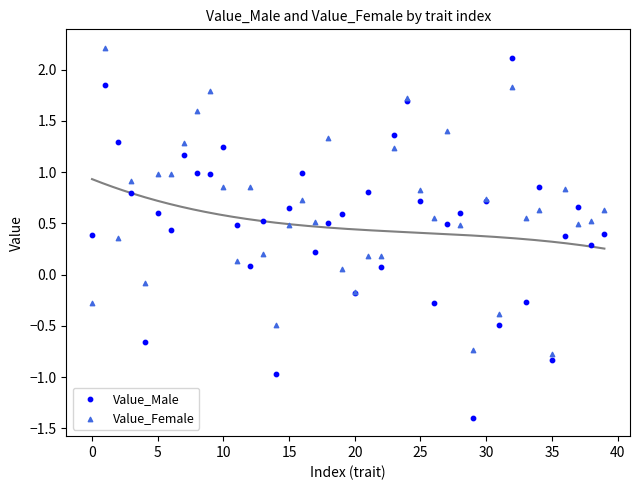

Which series reaches the minimum Y coordinate?

Value_Male